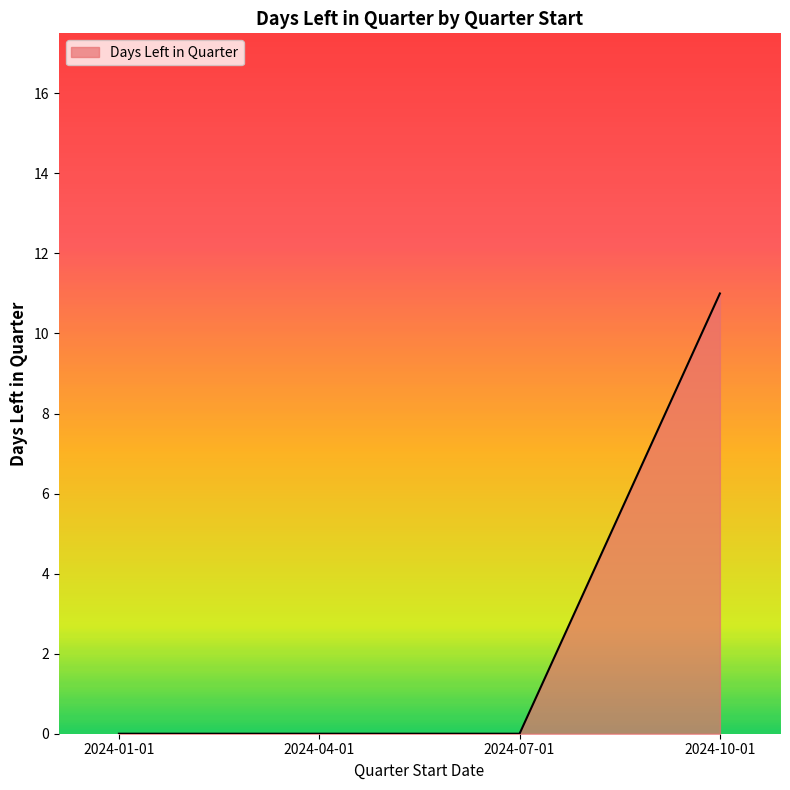

What is the maximum value shown in the chart?

11